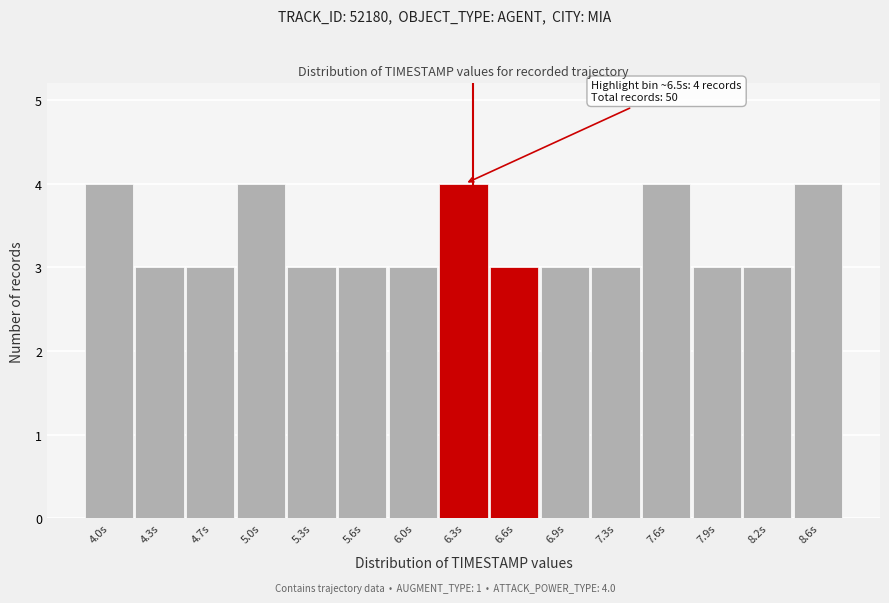

Reading left to right, list all the values displayed in this chart.

4.0s=4	4.3s=3	4.7s=3	5.0s=4	5.3s=3	5.6s=3	6.0s=3	6.3s=4	6.6s=3	6.9s=3	7.3s=3	7.6s=4	7.9s=3	8.2s=3	8.6s=4